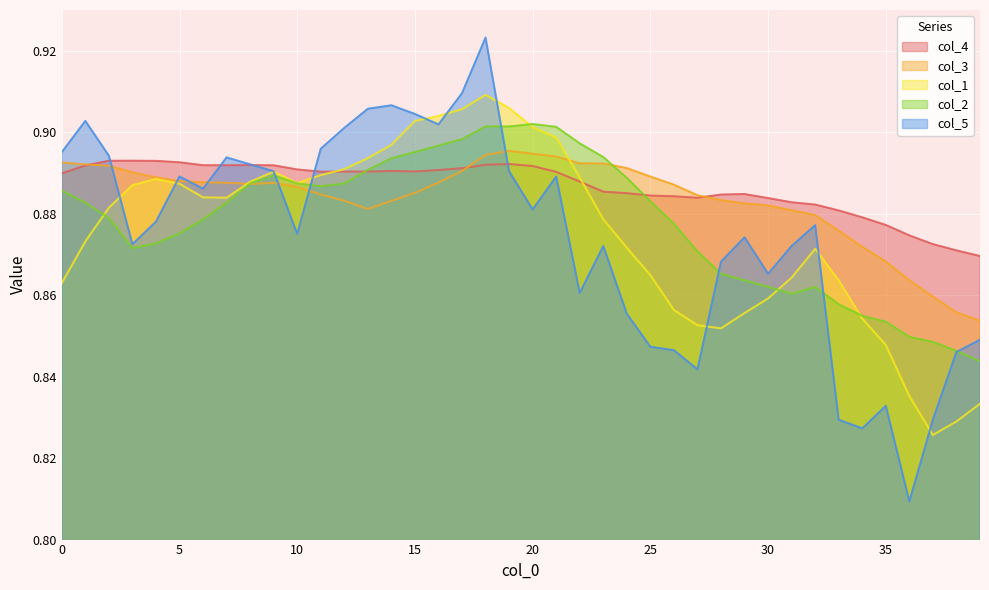

At which category does the chart reach its peak across all series?

18